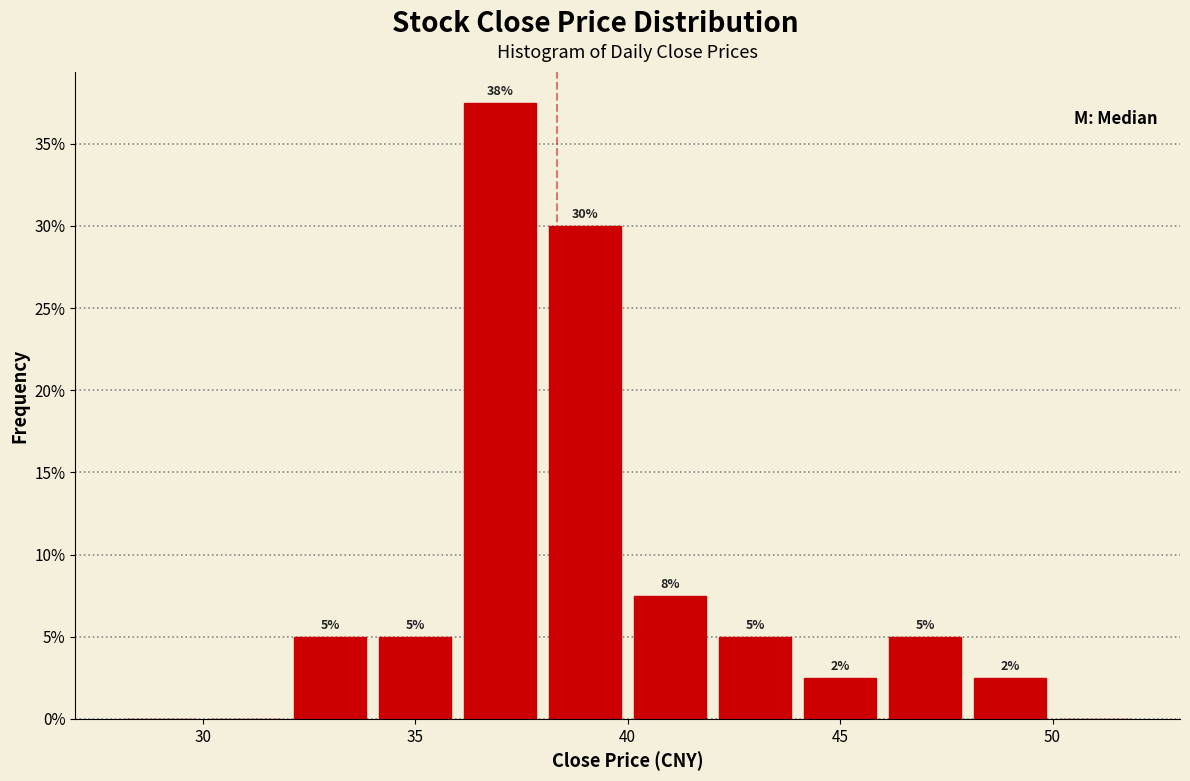

Over which range of the x-axis is the bar tallest?

36 to 38